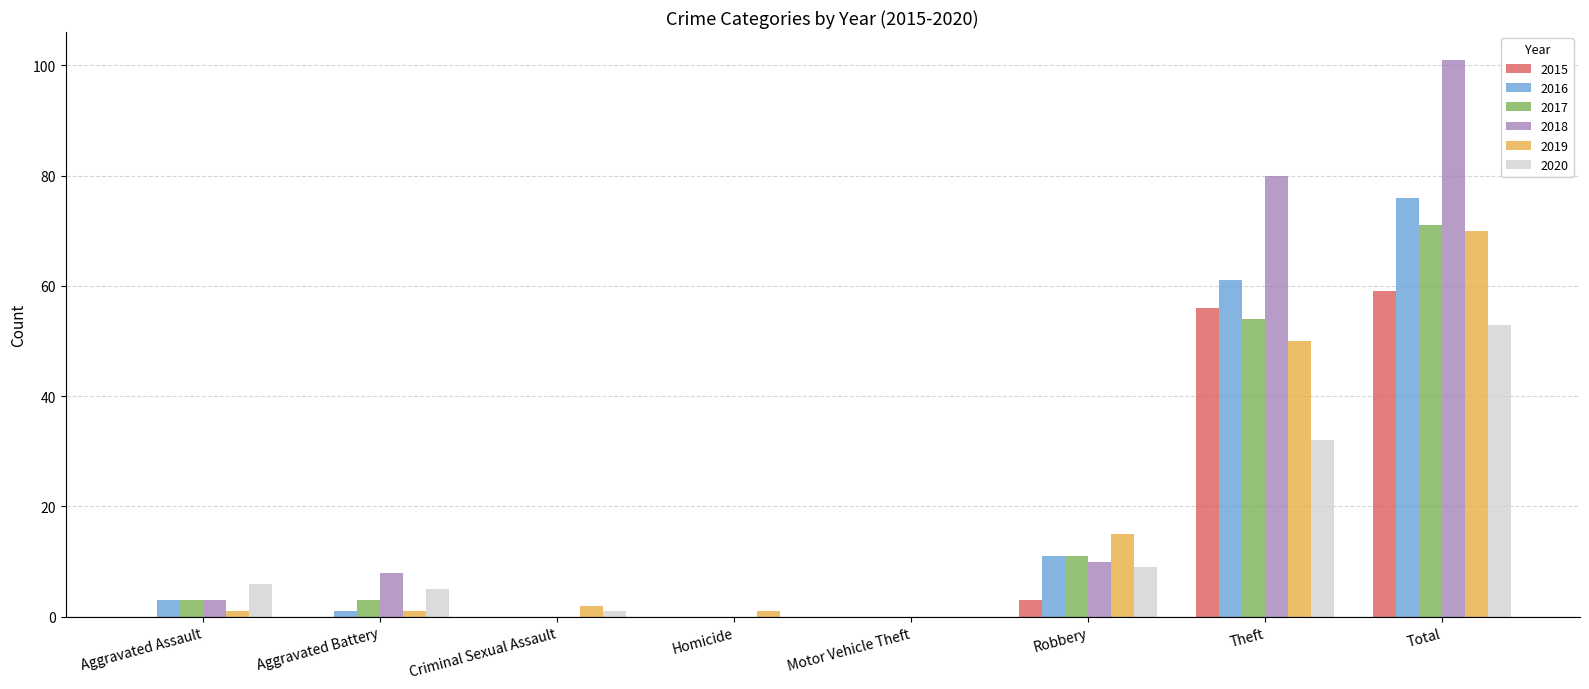

At which category is the sum across all series the highest?

Total